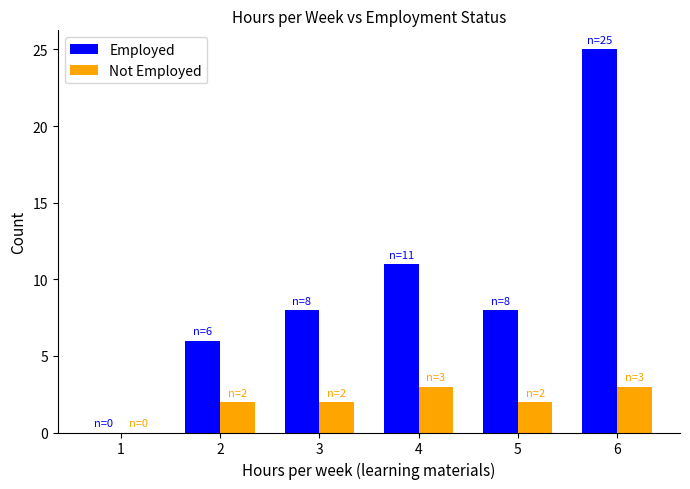

Reading right to left, extract all data points from this chart.

Employed: 25	8	11	8	6	0
Not Employed: 3	2	3	2	2	0